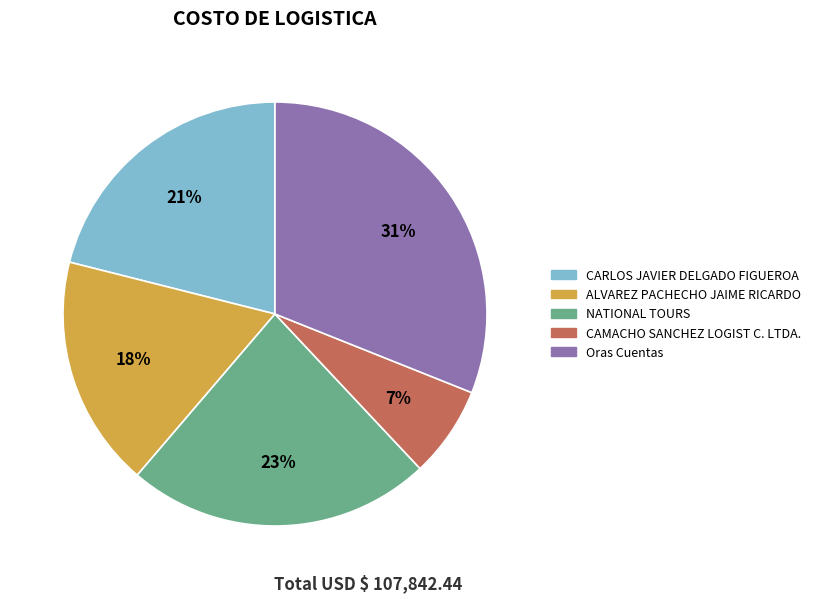

Count the number of slices in the pie.

5